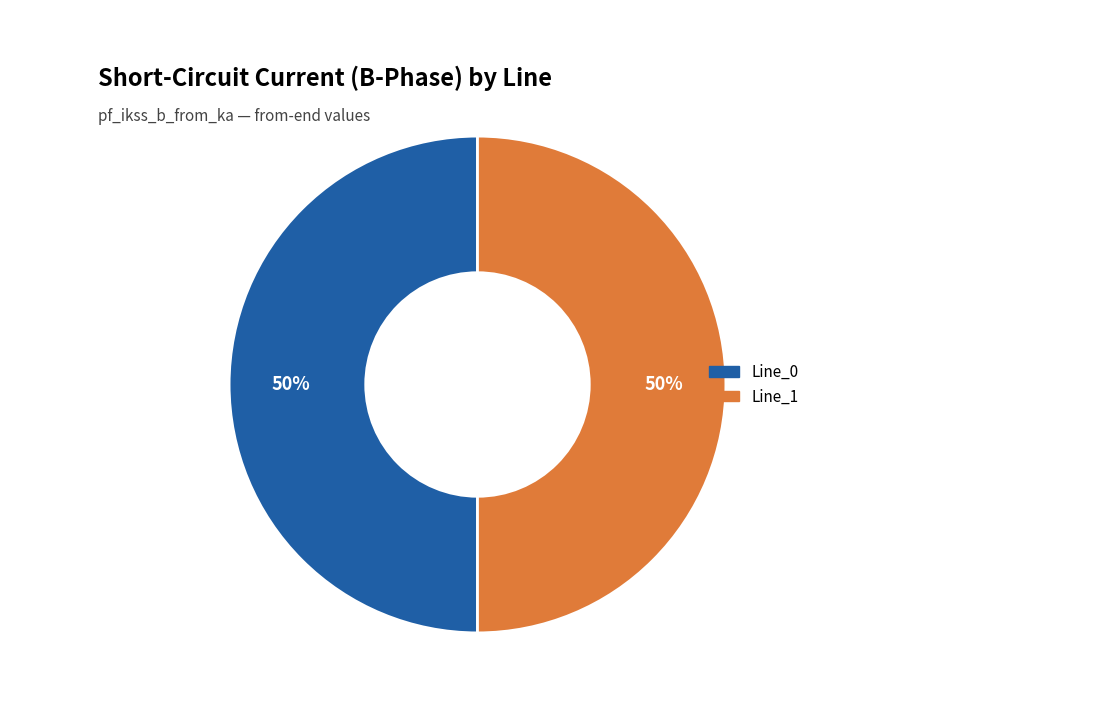

To the nearest percent, what is the average slice percentage?

50%